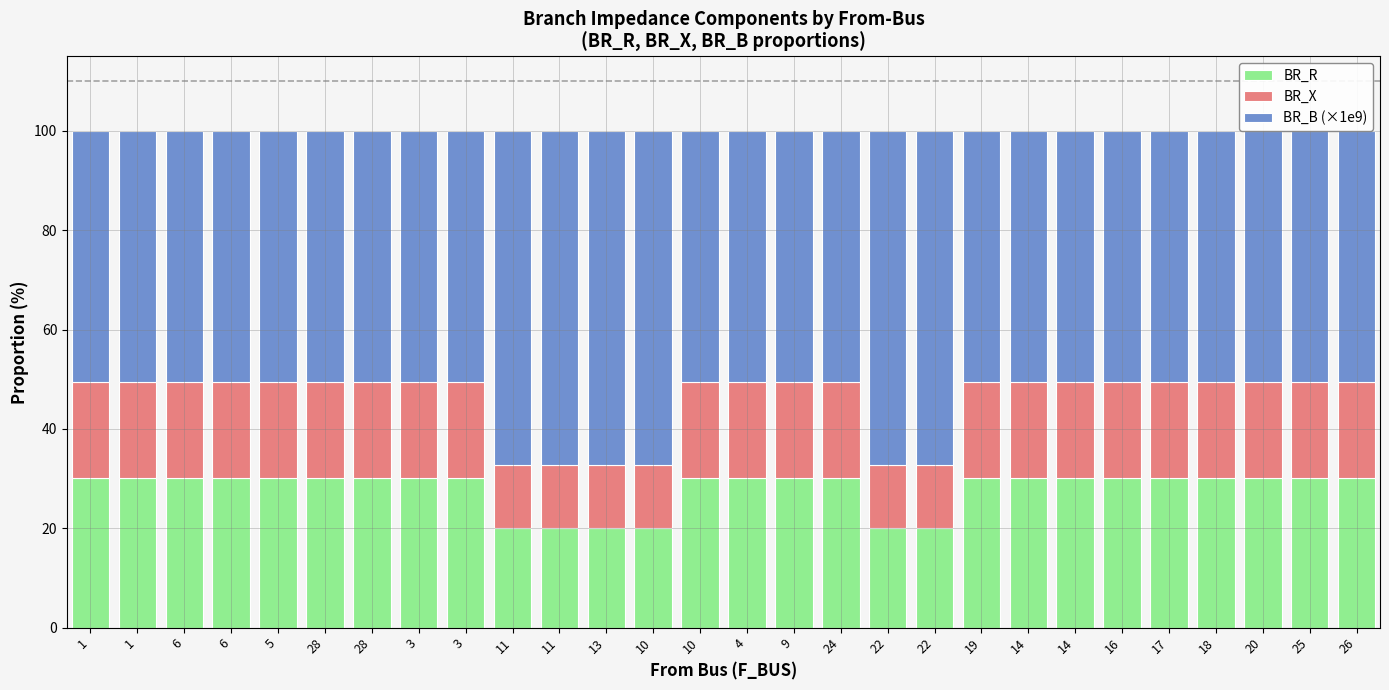

Which category has the highest value in the BR_B (×1e9) series?

10